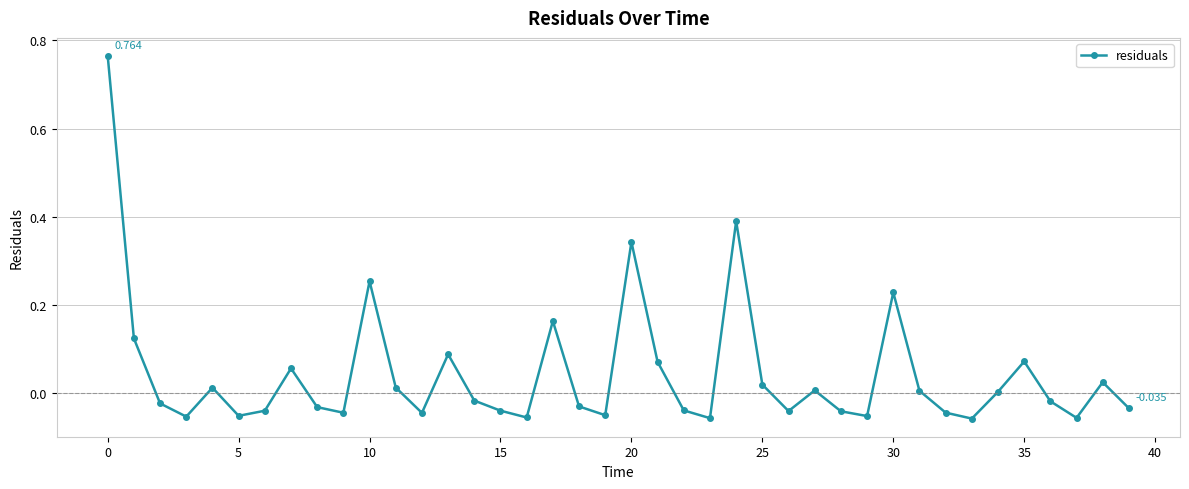

How many categories are shown in the chart?

40